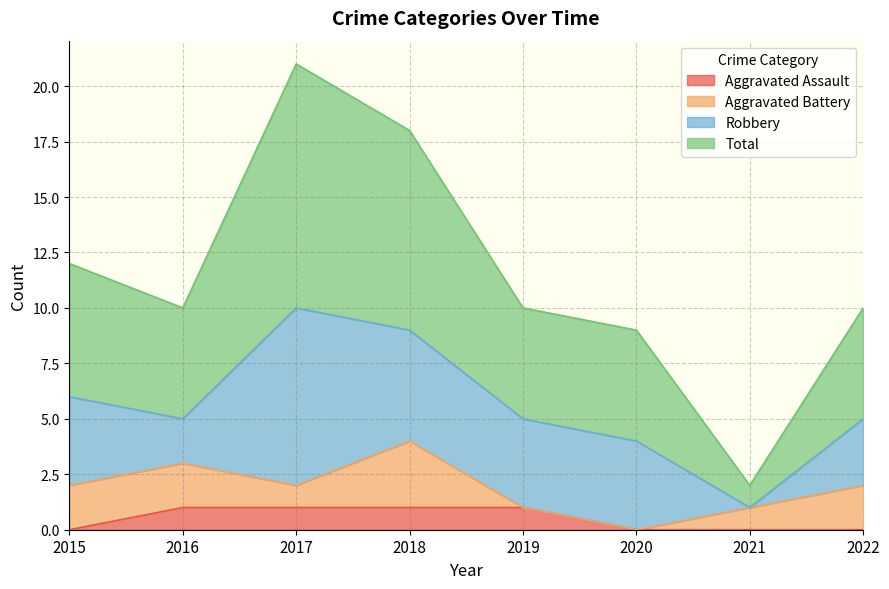

Is it true that Total equals 10 at 2022?

True